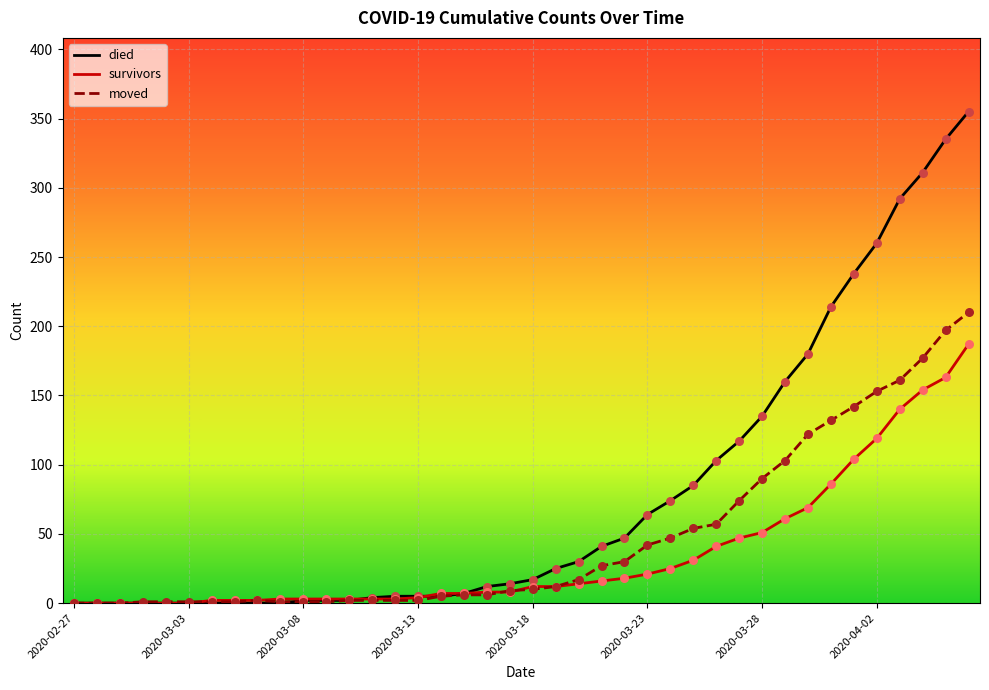

Which series has the widest spread of values?

died